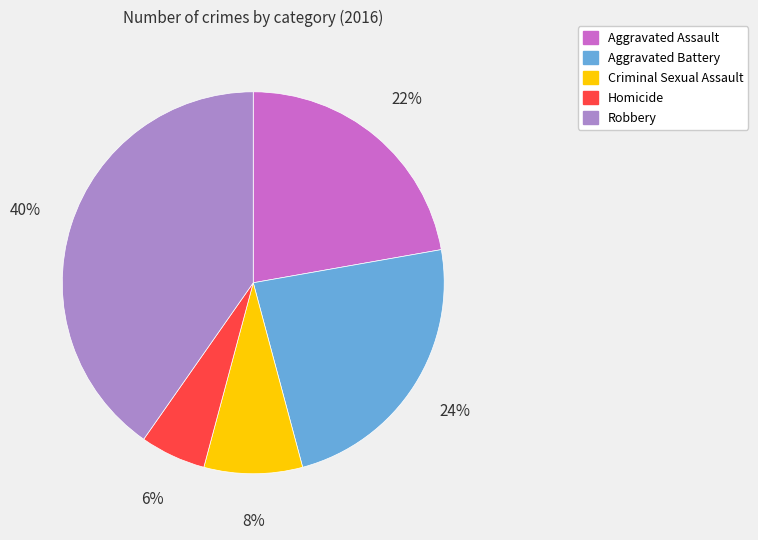

Does Aggravated Assault represent more than half of the total?

No